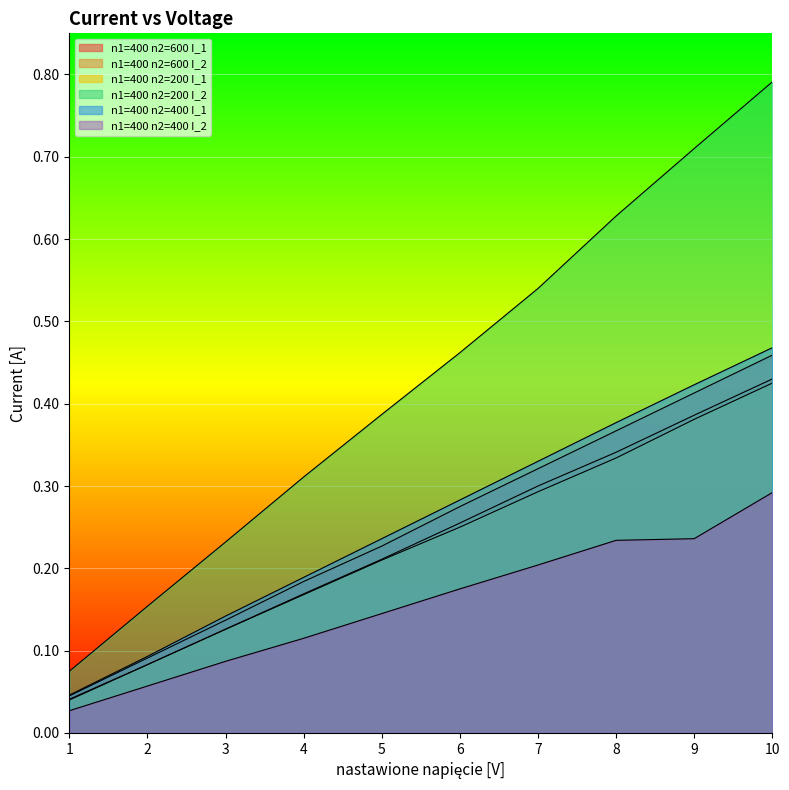

The n1=400 n2=600 I_1 series shows 0.5 at 7. True or false?

False